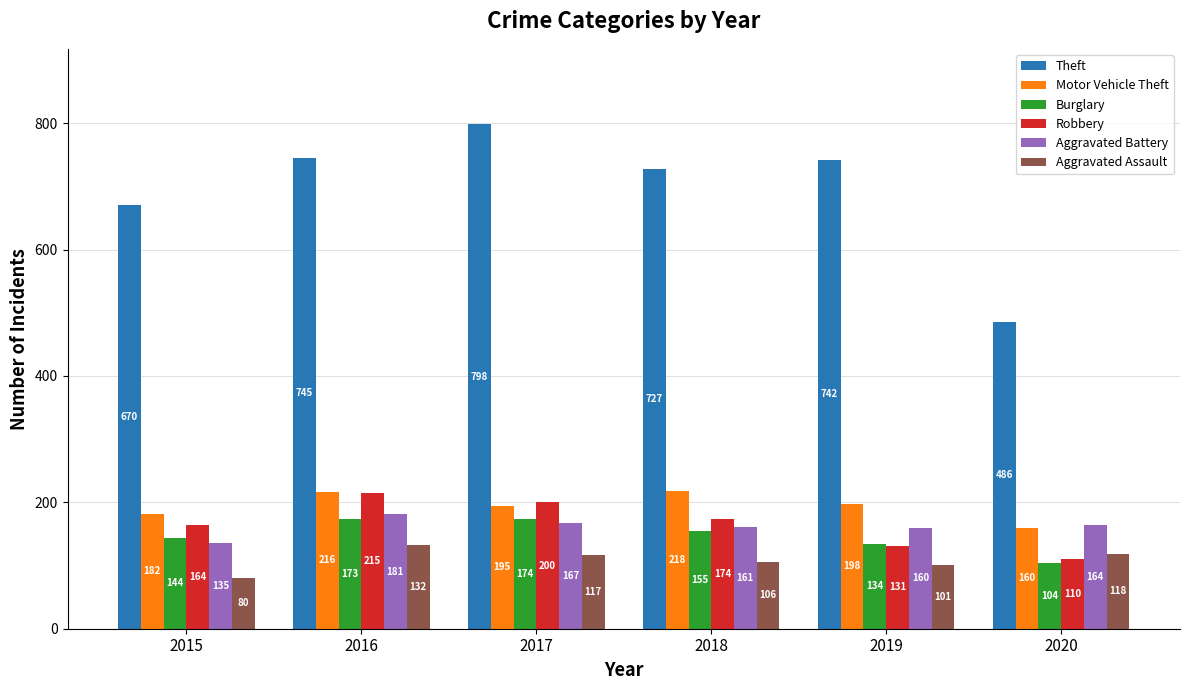

The Robbery series shows 215 at 2016. True or false?

True